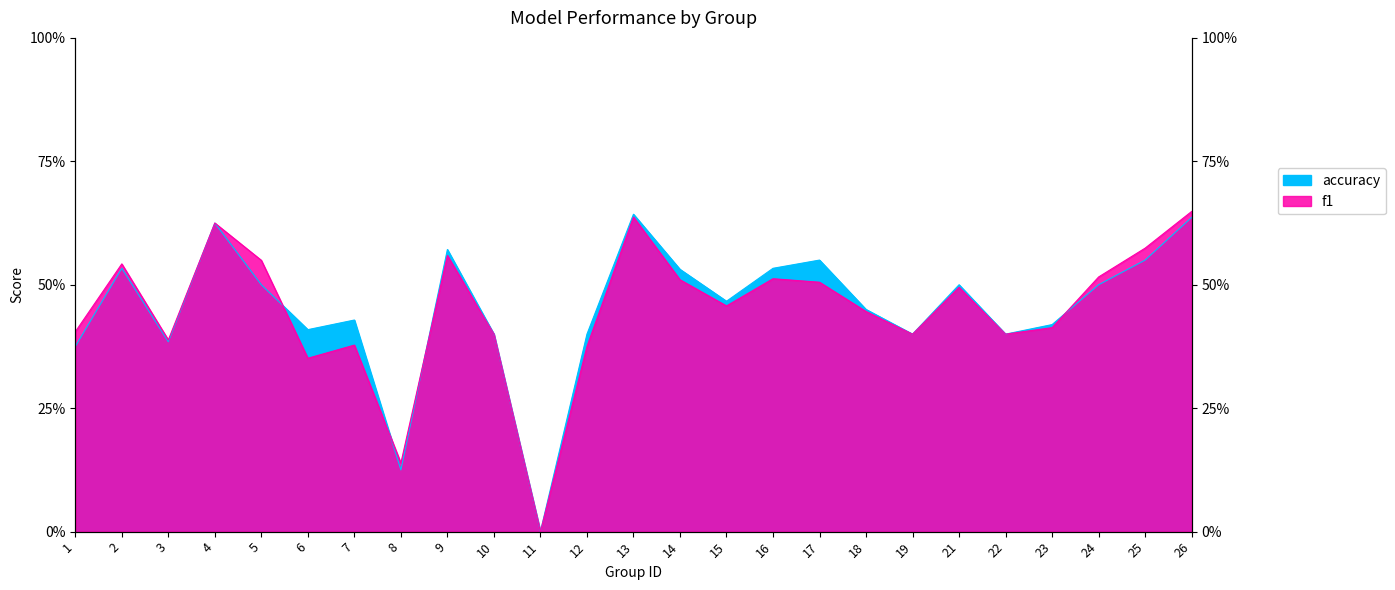

Rank the categories by f1 value from lowest to highest.

11, 8, 6, 12, 7, 3, 10, 22, 19, 1, 23, 18, 15, 21, 17, 14, 16, 24, 2, 5, 9, 25, 4, 13, 26